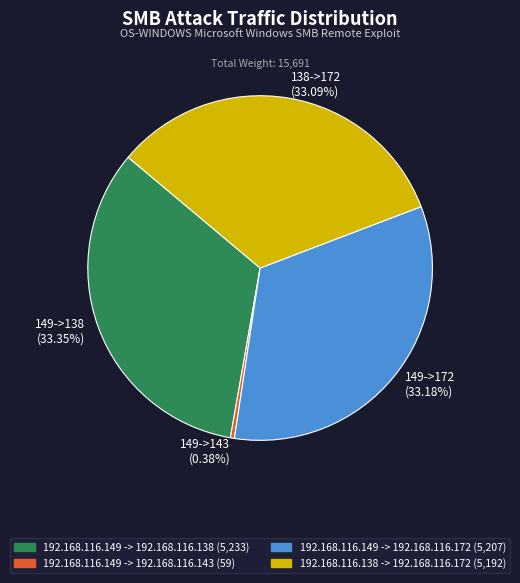

Which slice is the smallest?

192.168.116.149 -> 192.168.116.143